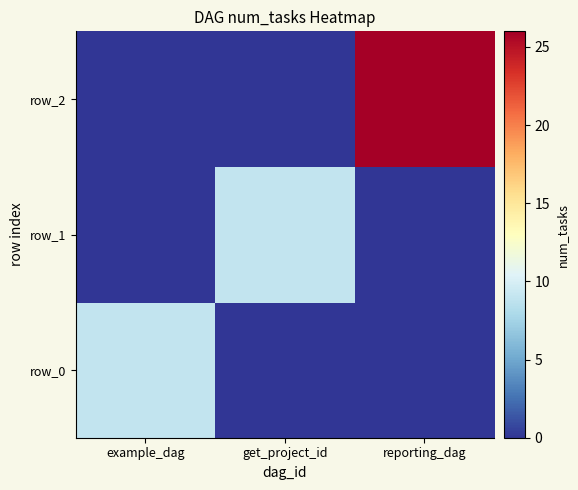

Reading left to right, list all the values displayed in this chart.

row_0: example_dag=9	get_project_id=0	reporting_dag=0
row_1: example_dag=0	get_project_id=9	reporting_dag=0
row_2: example_dag=0	get_project_id=0	reporting_dag=26